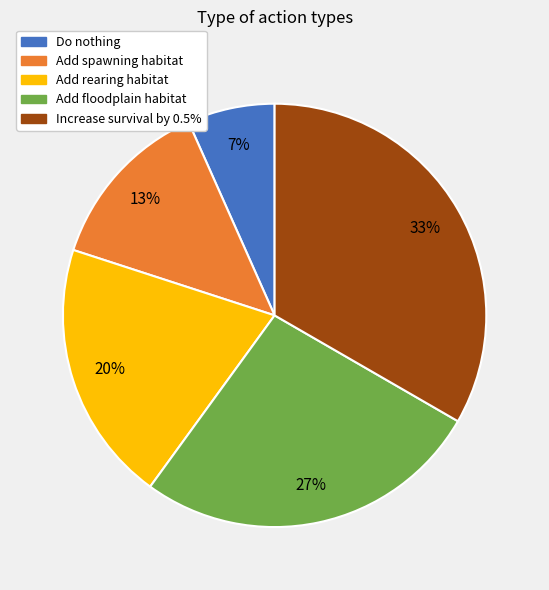

To the nearest percent, what is the average slice percentage?

20%